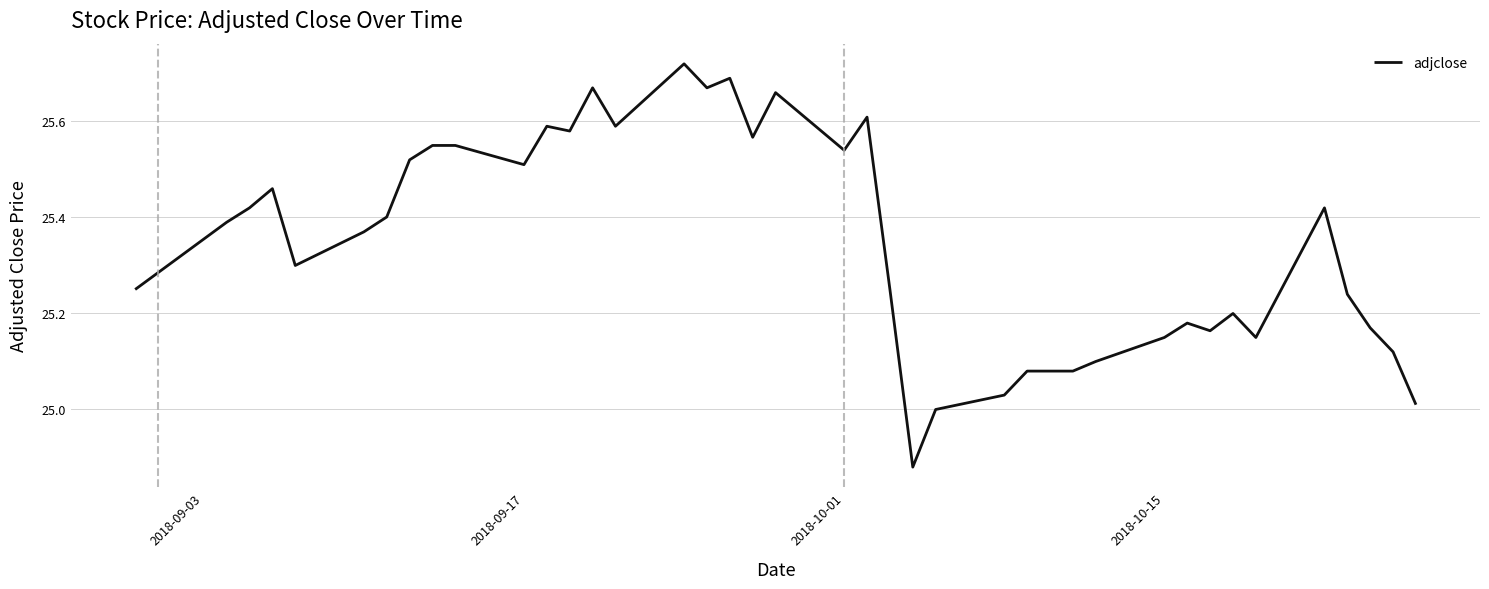

Is this an area chart (filled region under the line)?

No